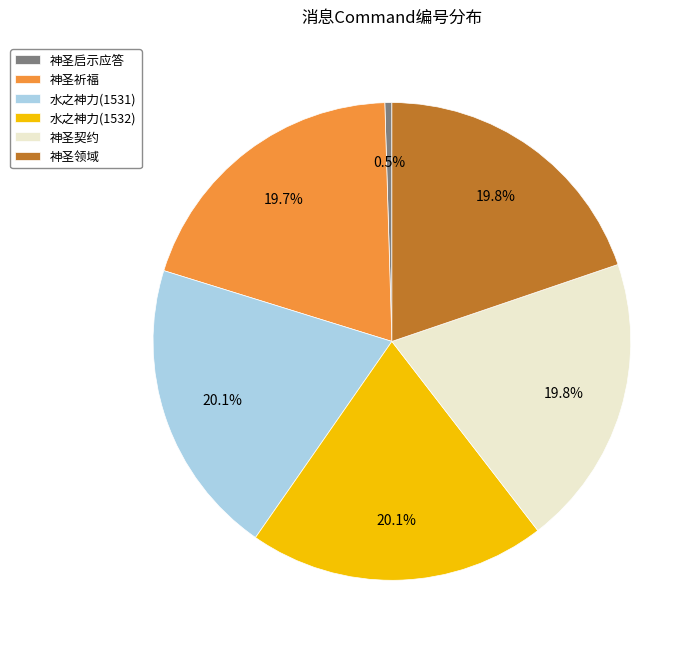

Which has a higher value, 神圣启示应答 or 神圣契约?

神圣契约